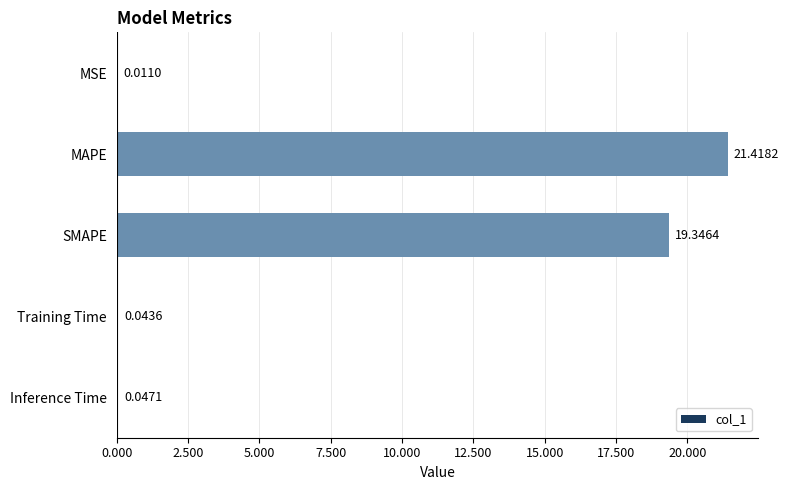

Which has a higher value, SMAPE or Inference Time?

SMAPE